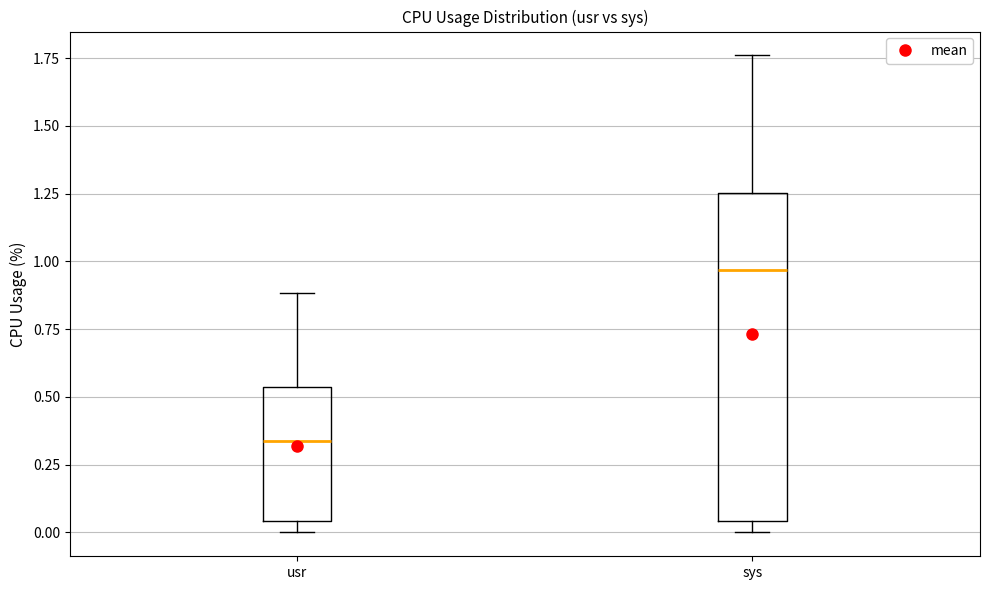

Comparing the boxes themselves (not the whiskers), which one is the tallest?

sys